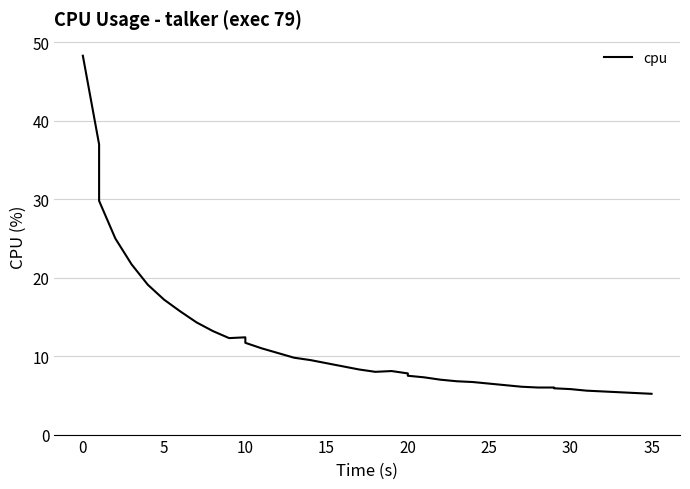

How many points are lower than both their immediate neighbors (excluding endpoints)?

2